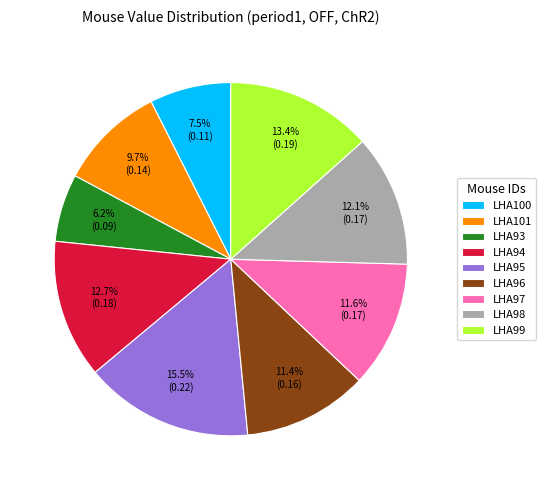

Count the number of slices in the pie.

9